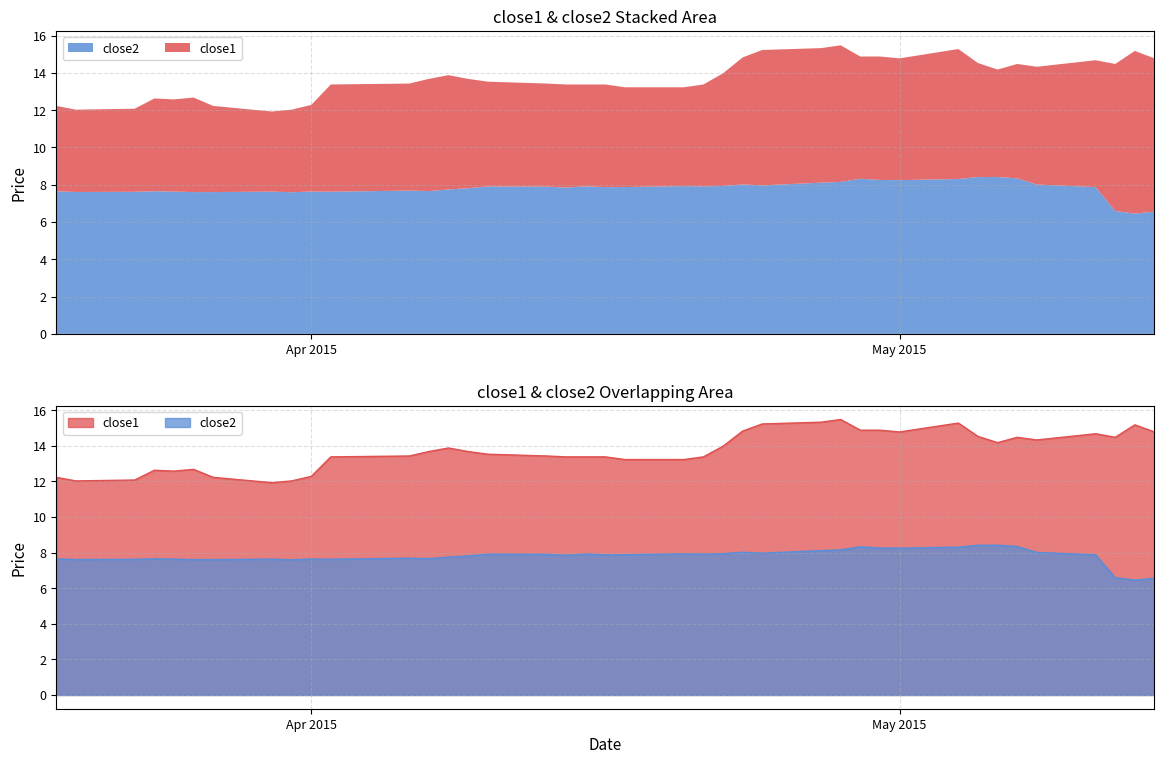

What is the difference between the close2 values at 2015-04-27 and 2015-03-27?

0.5